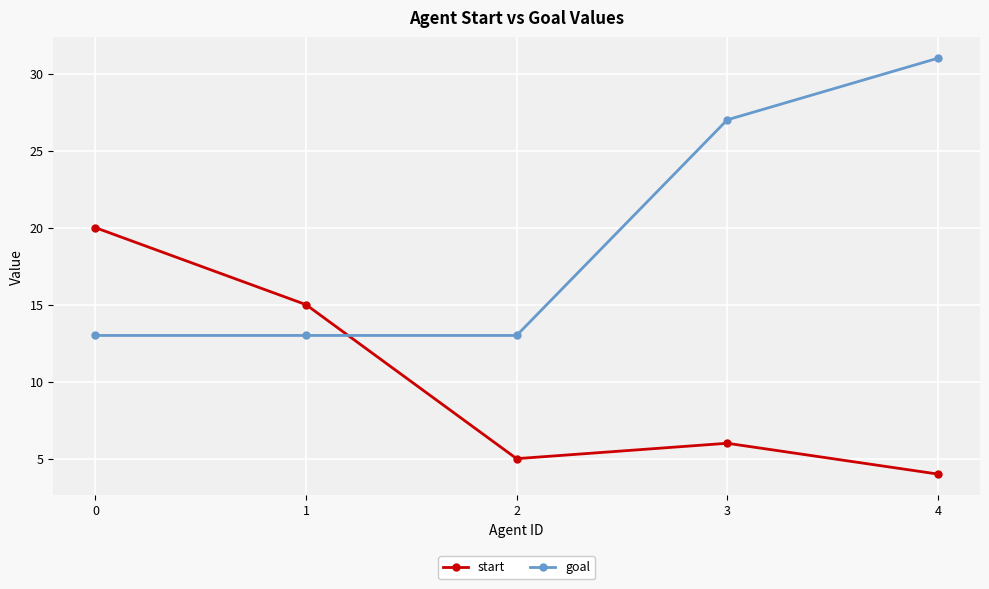

Rank the series by their maximum value, from lowest to highest.

start, goal